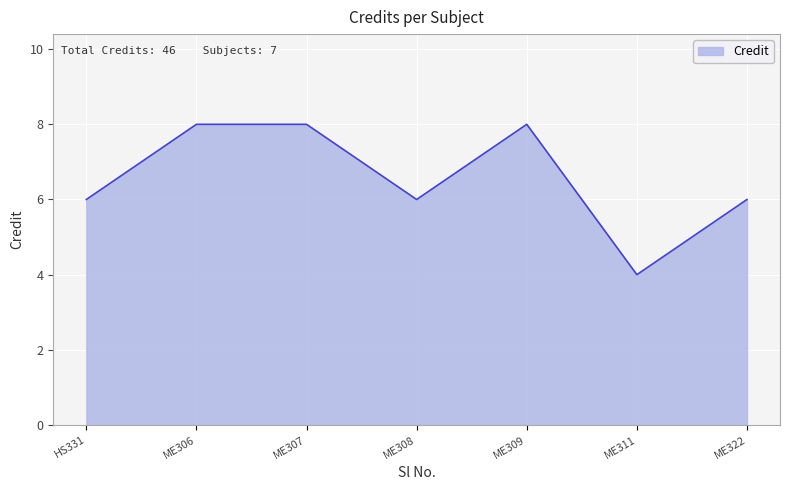

How many lines are shown in the chart?

1